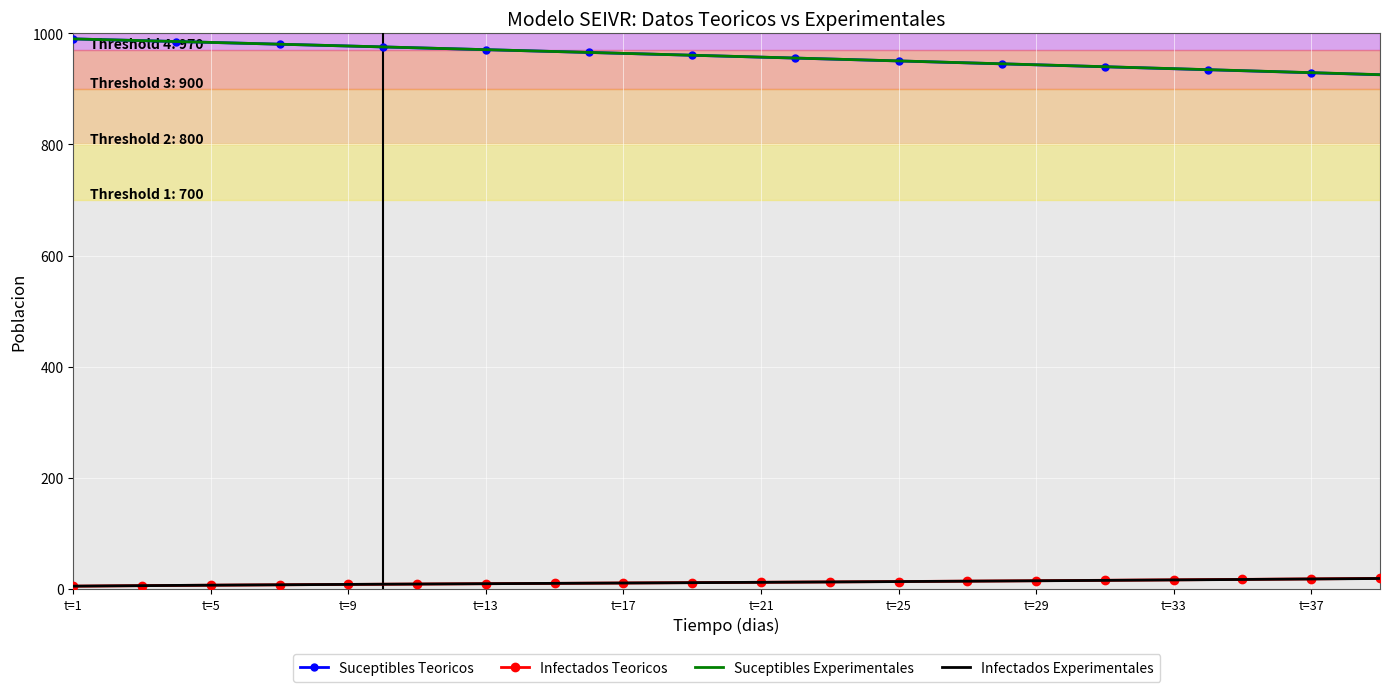

True or false: Infectados Experimentales and Suceptibles Teoricos cross at least once.

False